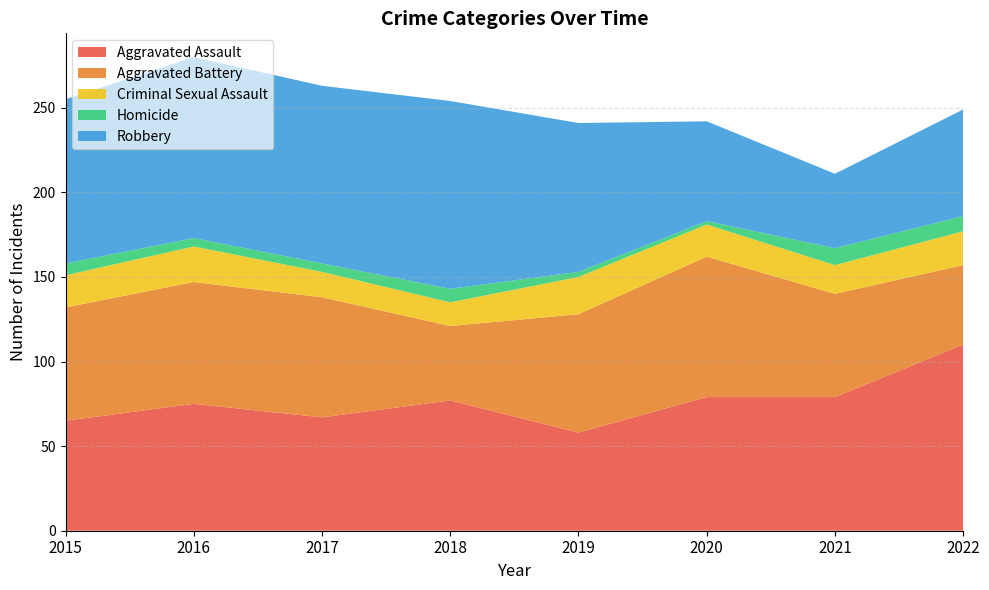

How many interior local valleys does the Homicide series have?

1